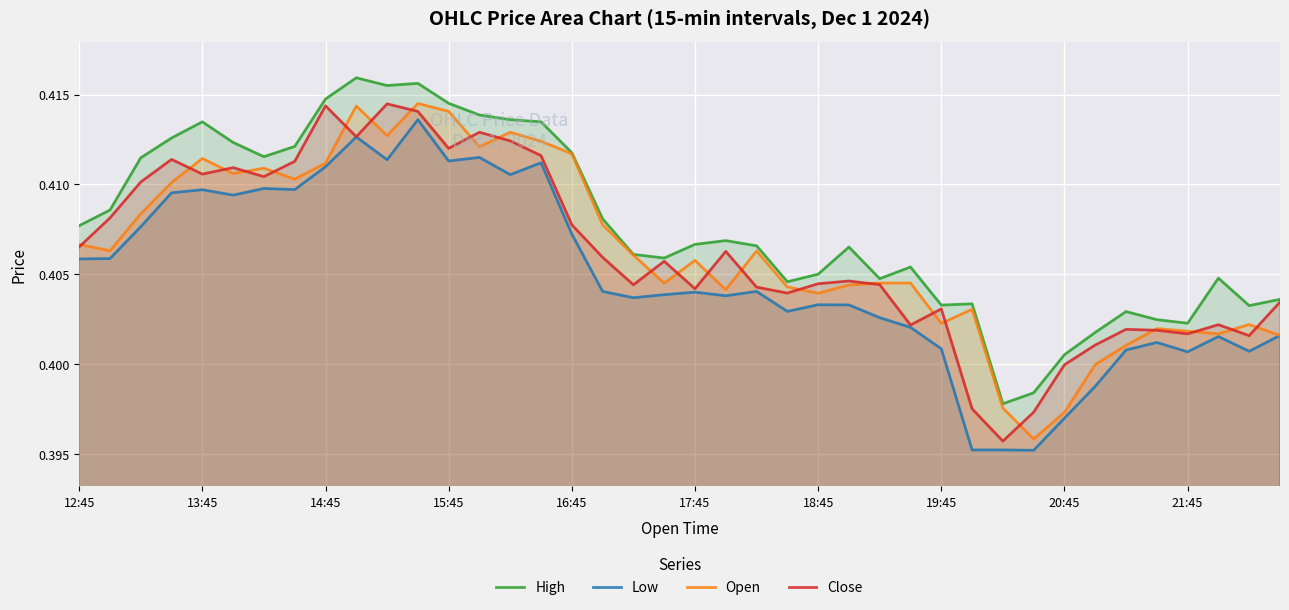

True or false: High and Close intersect in this chart.

False